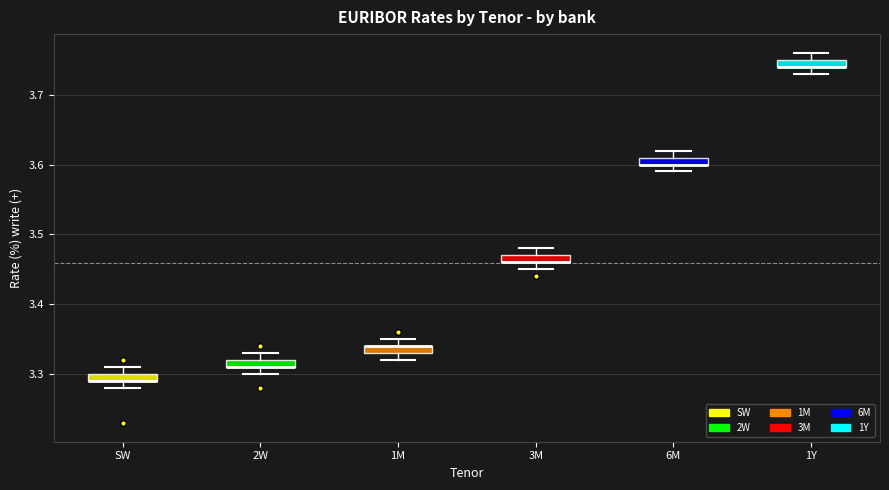

Where is the lower edge of the box for 3M on the y-axis? The values are not printed on the chart, so give them approximately, as read against the axis.

3.46